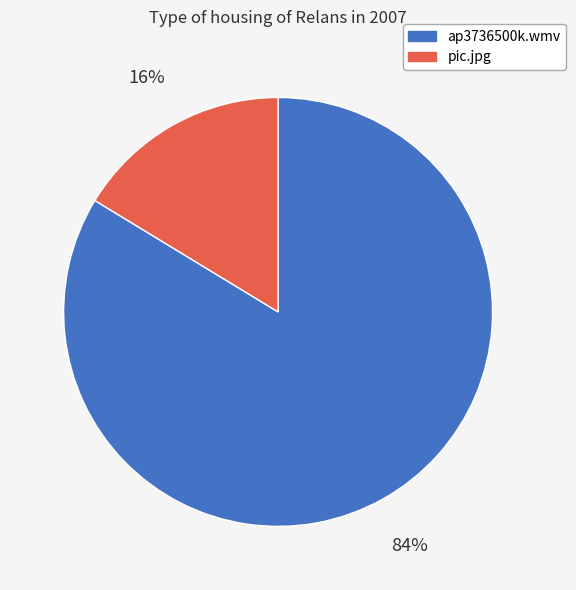

Is it true that pic.jpg is 16% of the pie?

True